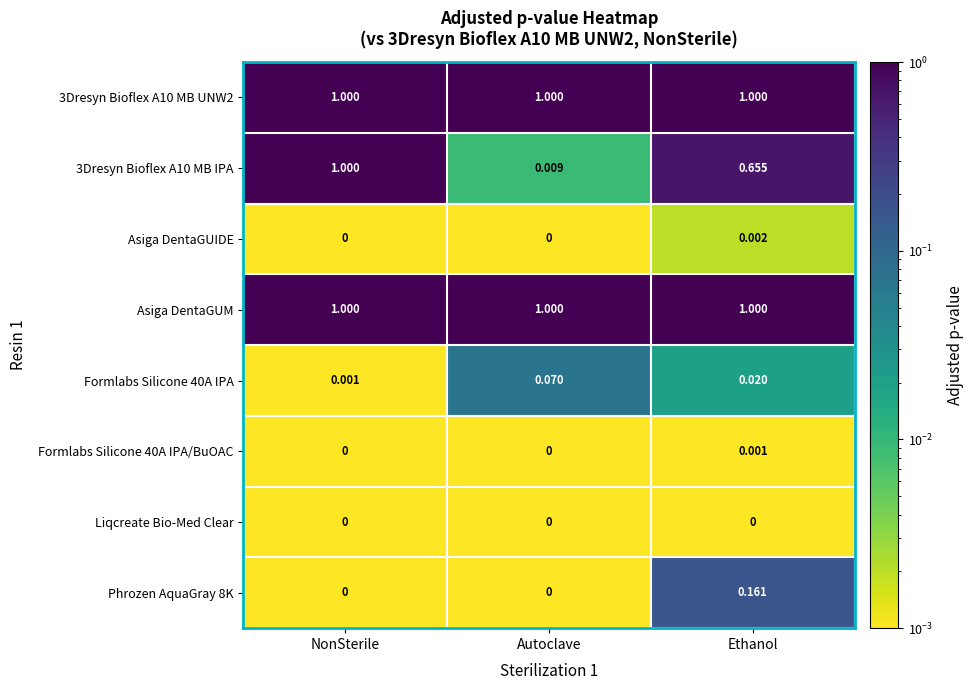

Is the value of 3Dresyn Bioflex A10 MB IPA at Ethanol greater than the value of Asiga DentaGUM at Autoclave?

No